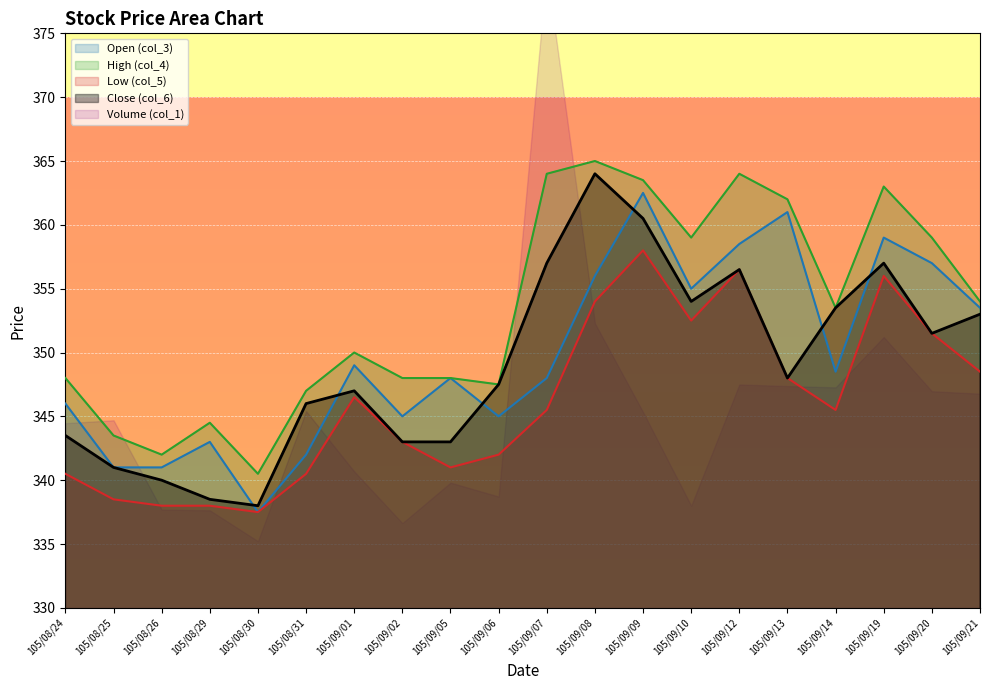

How many lines are shown in the chart?

4